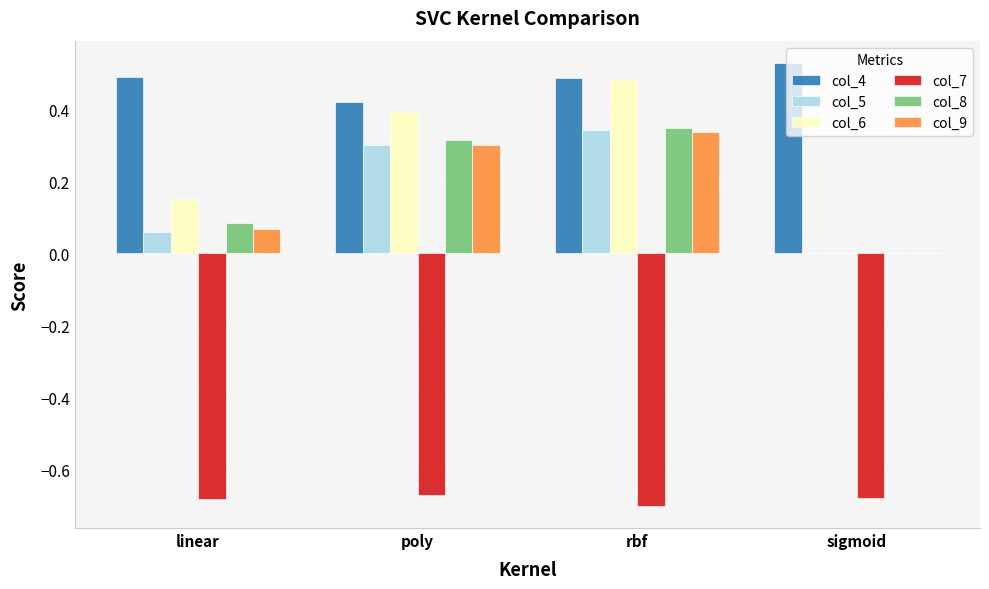

Which series has the widest spread of values?

col_6